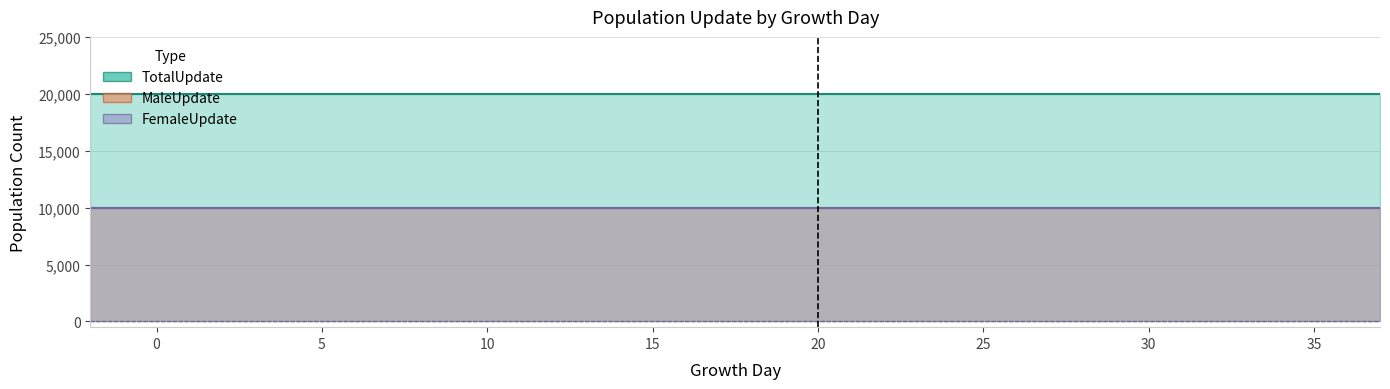

What is the total value across all series at 7?

40000